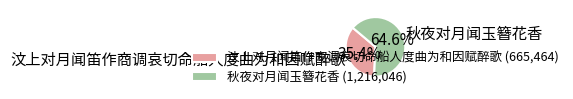

Between 秋夜对月闻玉簪花香 and 汶上对月闻笛作商调哀切命船人度曲为和因赋醉歌, which is larger?

秋夜对月闻玉簪花香